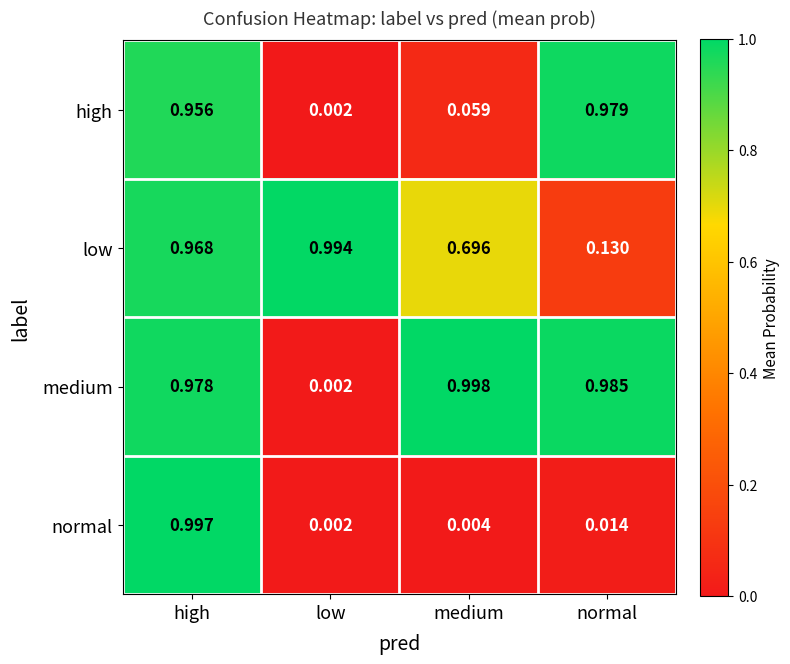

Which series has the widest spread of values?

medium